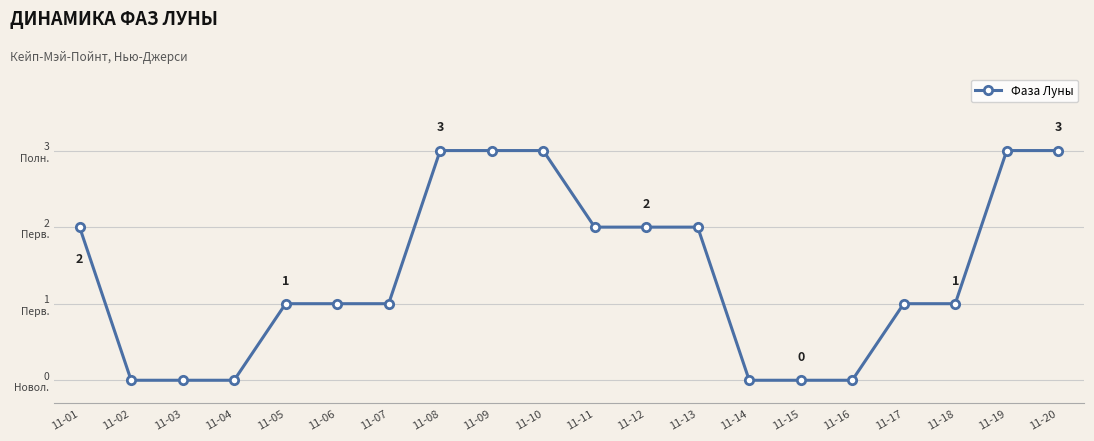

What is the difference between the maximum and minimum values?

3